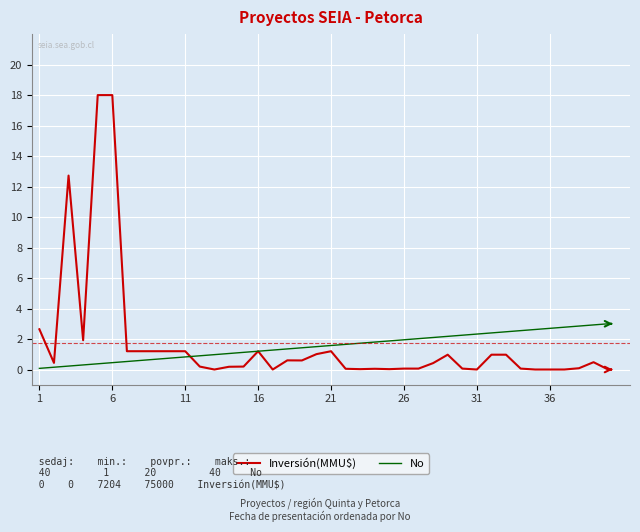

Which series has the largest total across all categories?

Inversión(MMU$)